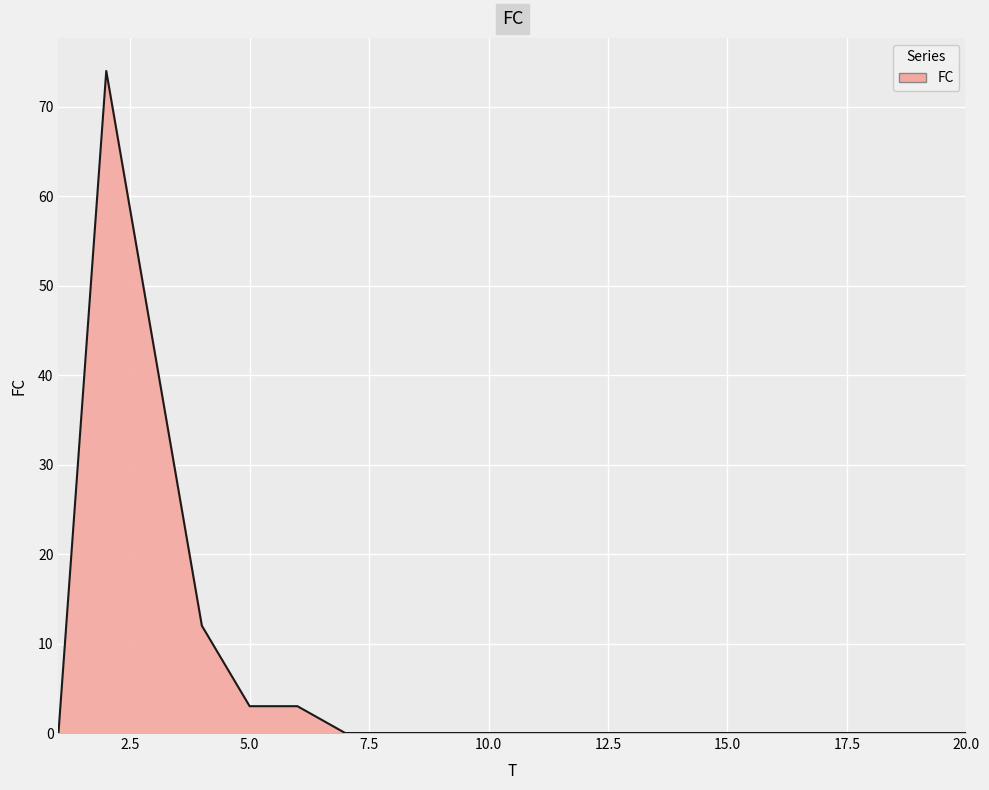

How many lines are shown in the chart?

1